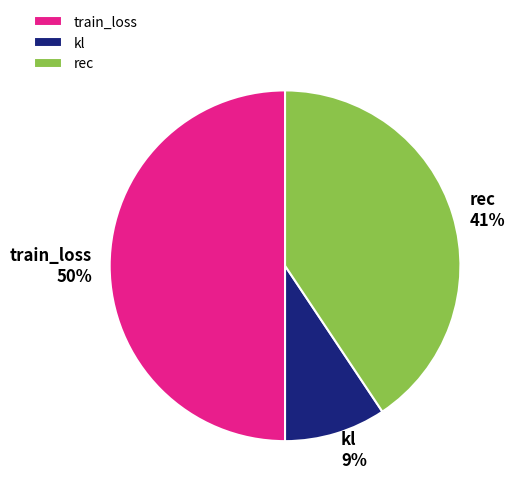

What is the ratio of the value at rec to the value at train_loss?

0.8